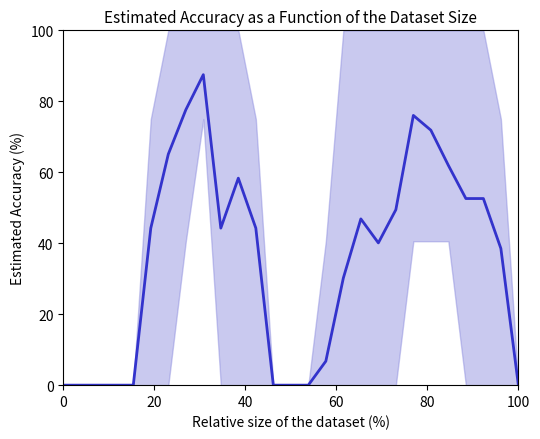

True or false: the data has more than 2 interior local peaks.

True